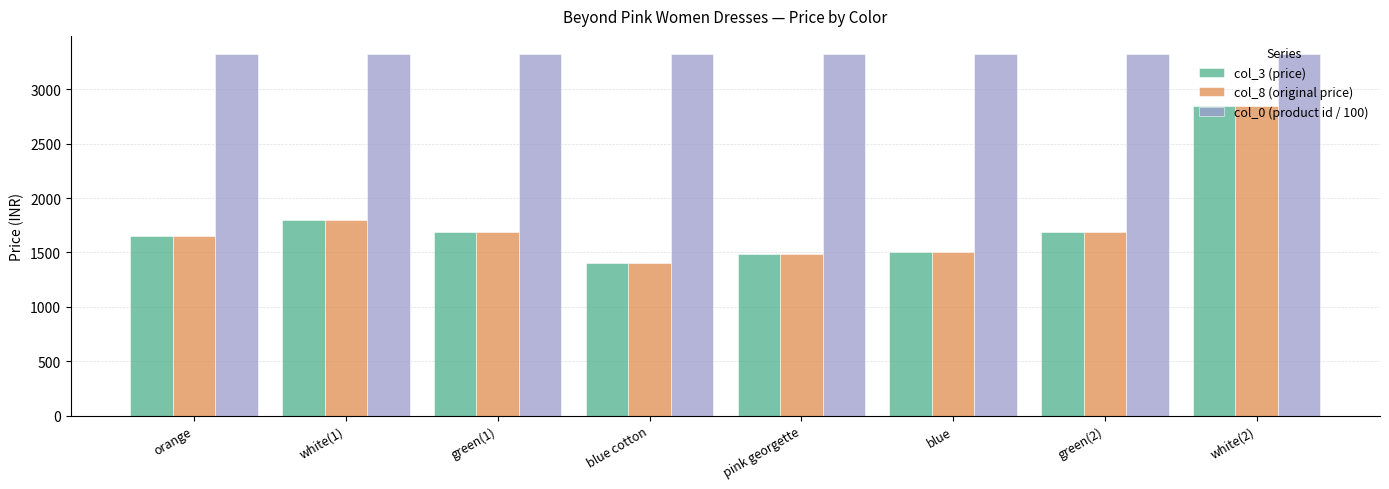

What is the sum of the col_0 (product id / 100) values at blue cotton and green(2)?

6650.1